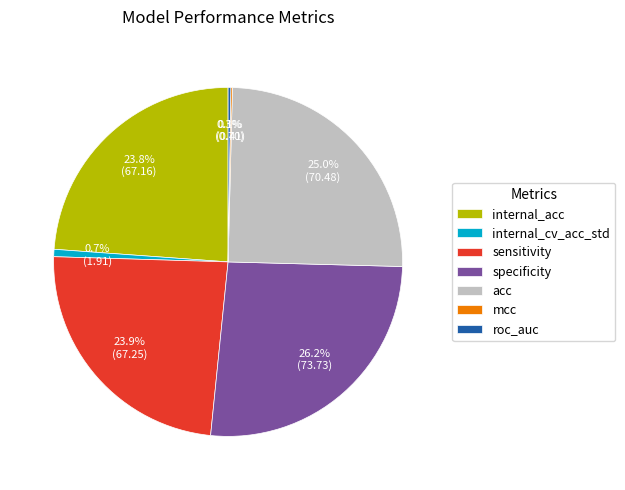

Does internal_acc account for over 50% of the chart?

No